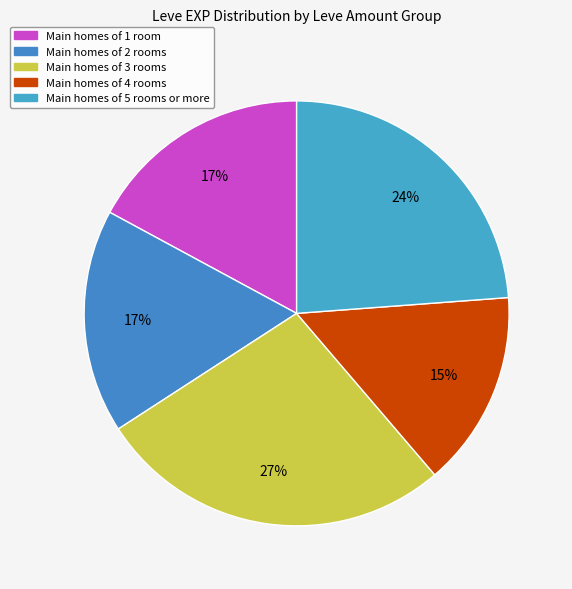

How many segments does this pie chart have?

5